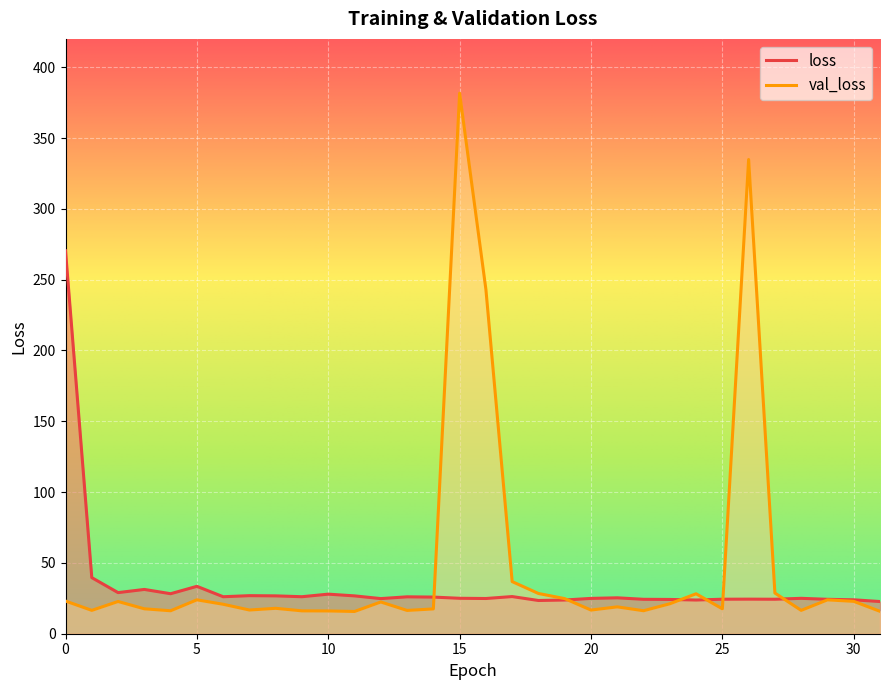

What is the difference between the highest and lowest values at 7?

10.1